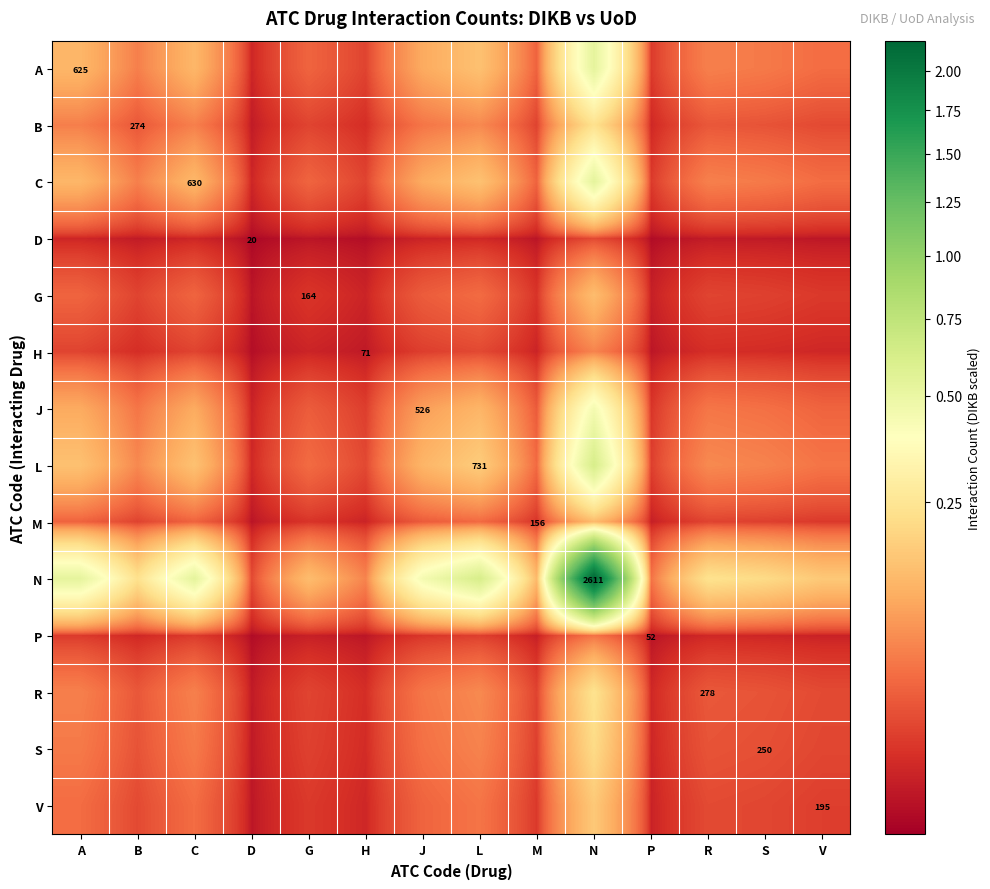

Rank the series by their maximum value, from lowest to highest.

D, P, H, M, G, V, S, B, R, J, A, C, L, N